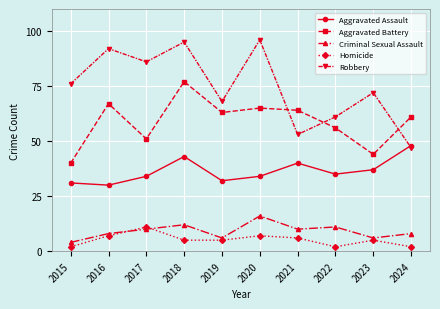

Between 2015 and 2023, which series saw the biggest shift?

Aggravated Assault